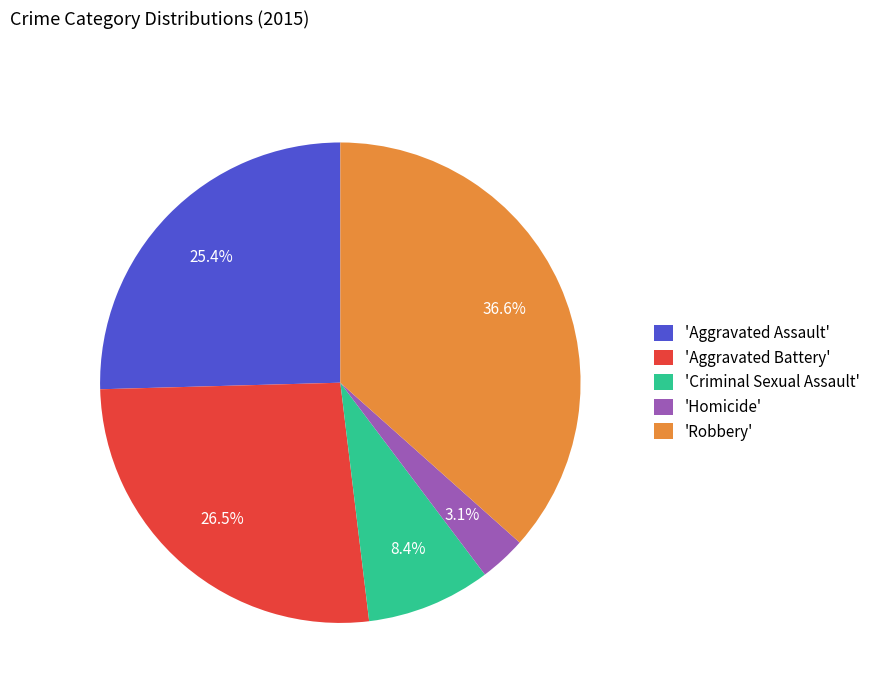

How many slices are in this pie chart?

5